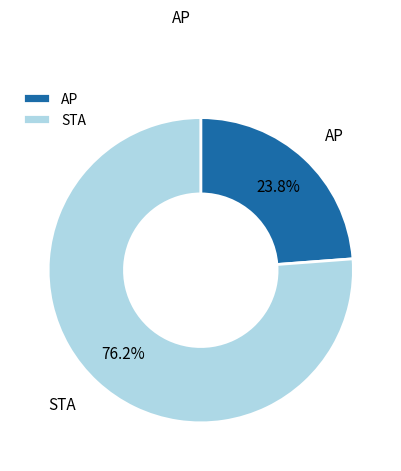

Count the number of slices in the pie.

2